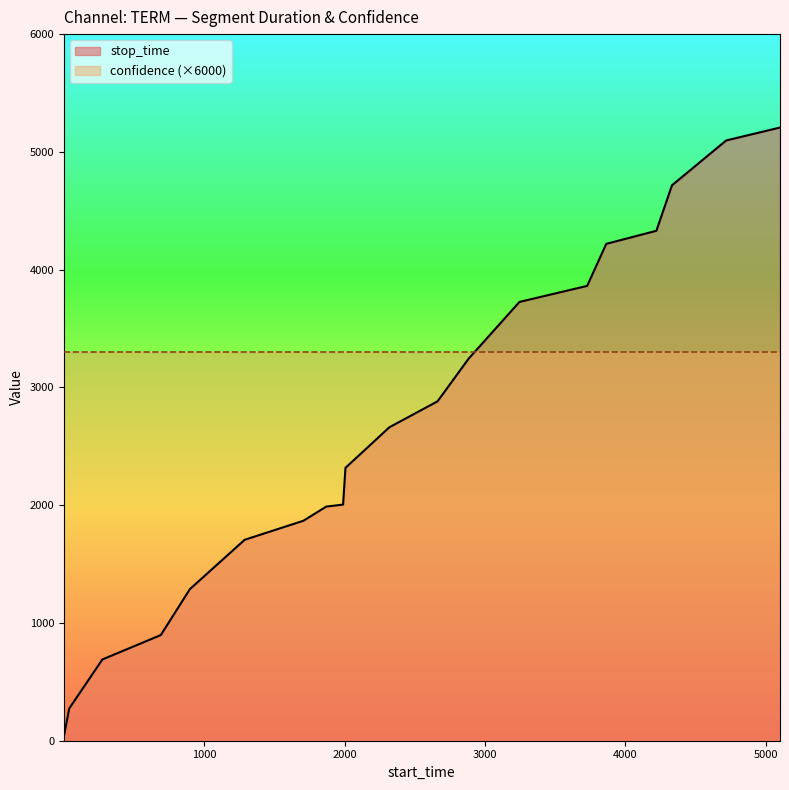

What is the difference between the maximum and second lowest values?

4932